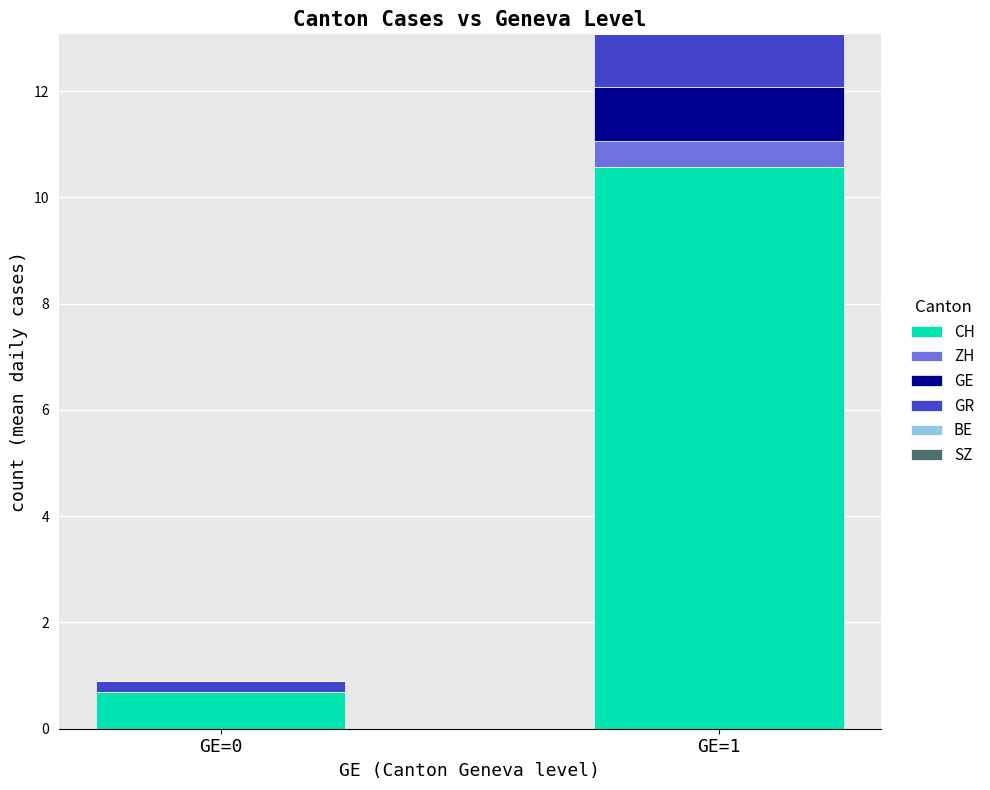

What is the total value across all series at GE=1?

13.1